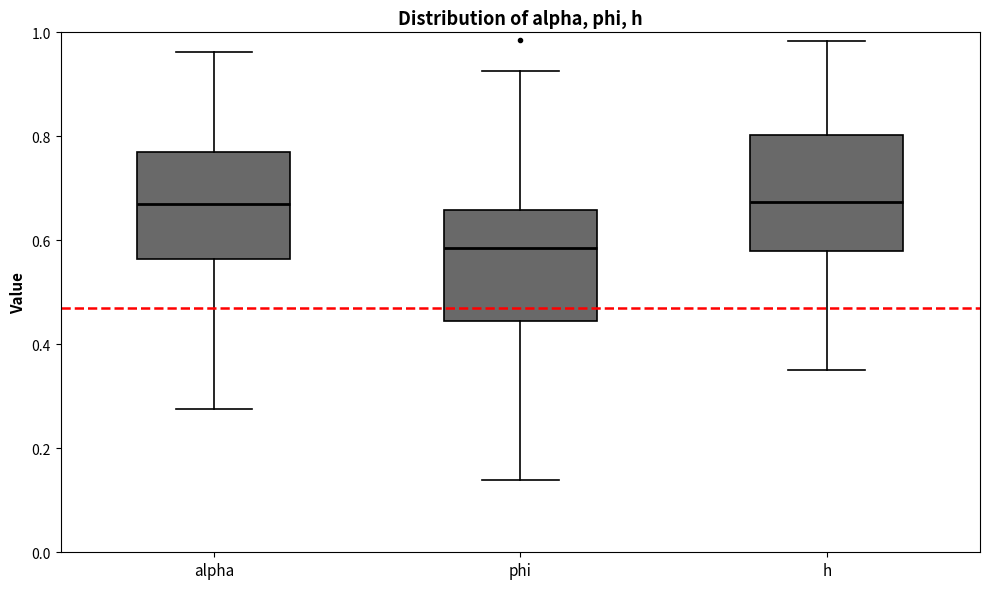

Where is the upper edge of the box for alpha on the y-axis? The values are not printed on the chart, so give them approximately, as read against the axis.

0.78